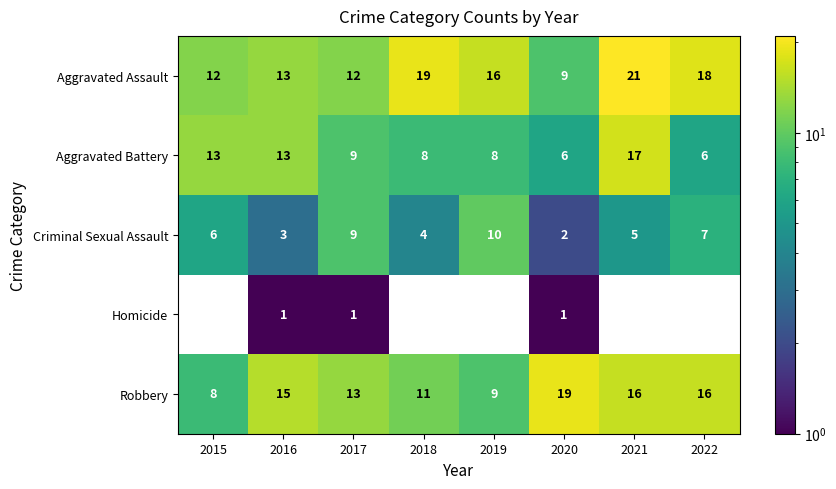

Which category has the highest value in the Aggravated Battery series?

2021